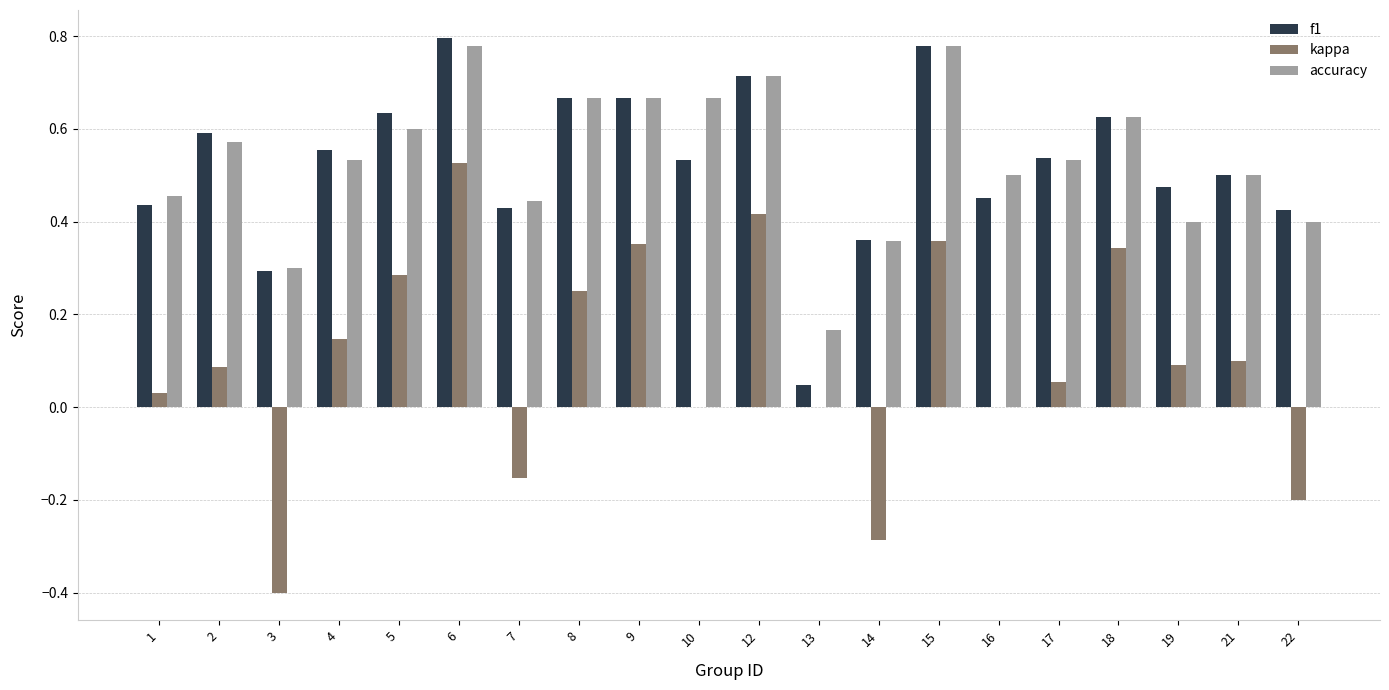

Is it true that kappa equals -0.5 at 14?

False